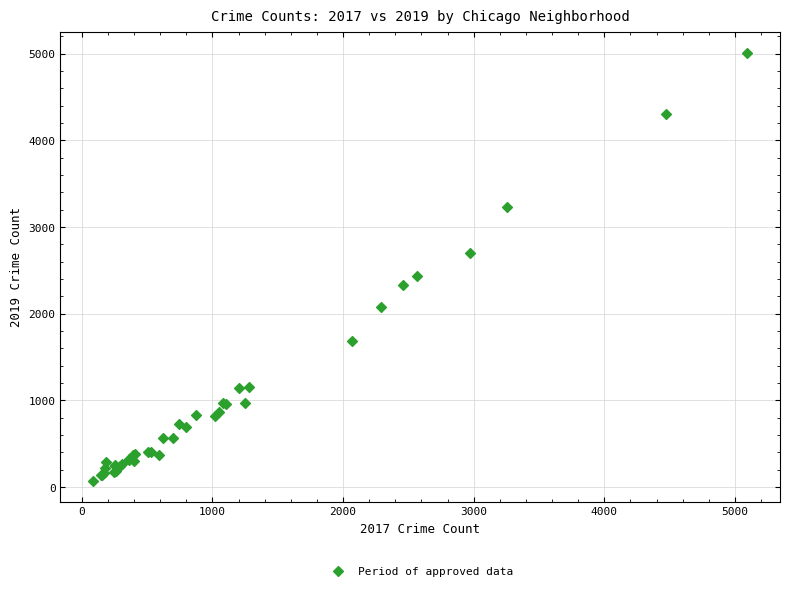

What Y value in the scatter plot is closest to 2542?

2441